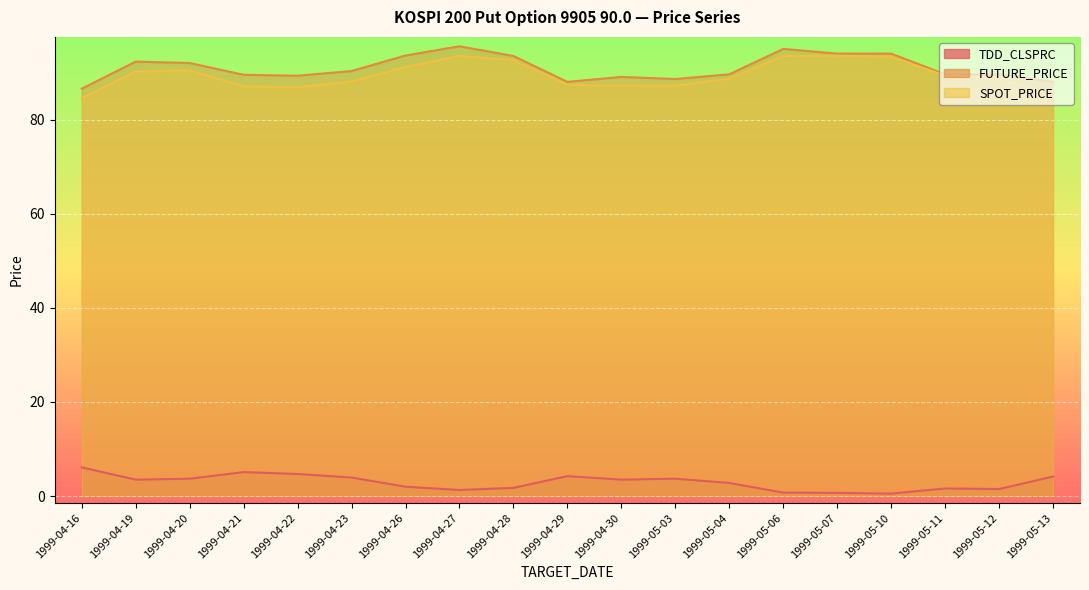

What is the difference between the highest and lowest values at 1999-04-28?

91.8